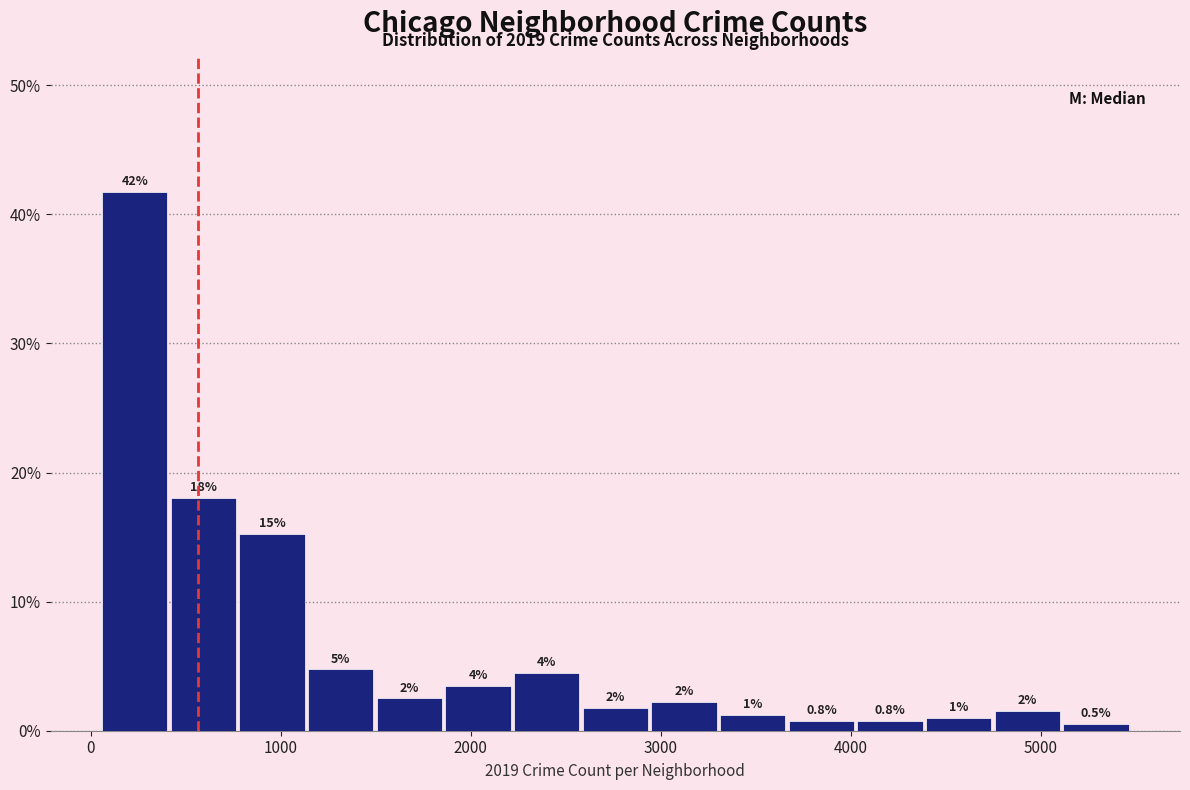

Read against the x-axis, roughly where is the centre of the tallest bar?

200